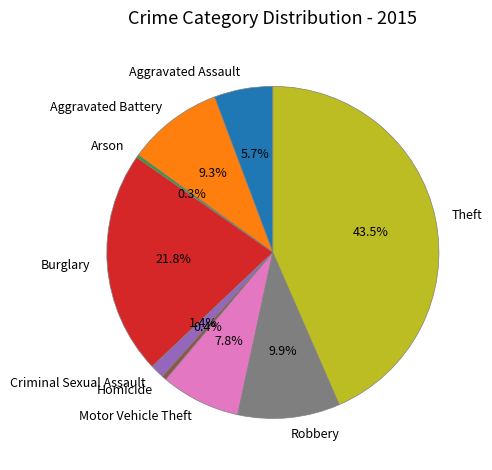

To the nearest percent, what is the difference between the largest and smallest slice percentages?

43%